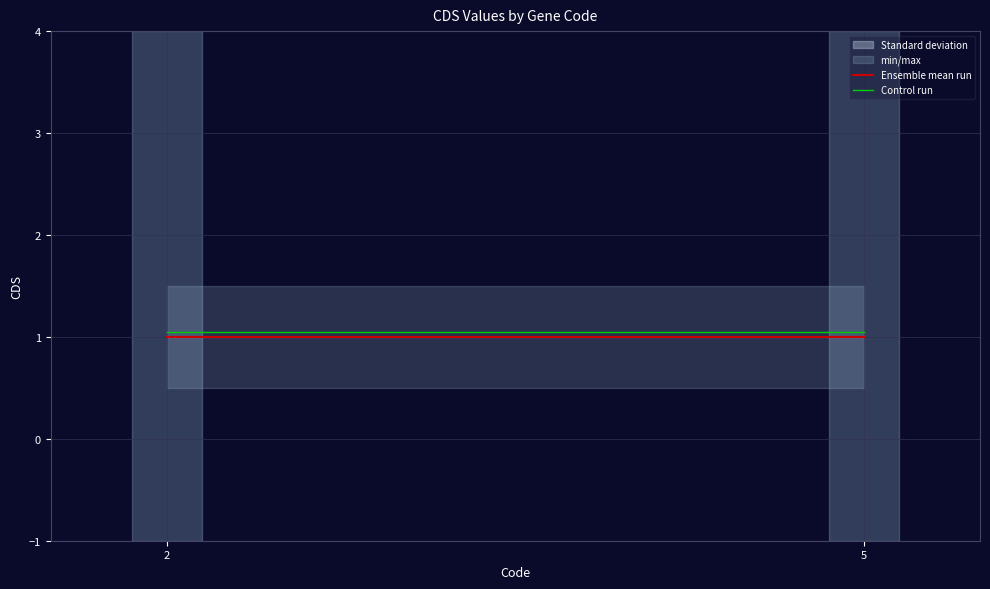

Reading right to left, what are all the values shown in this chart?

Ensemble mean run: 5=1.0	2=1.0
Control run: 5=1.1	2=1.1